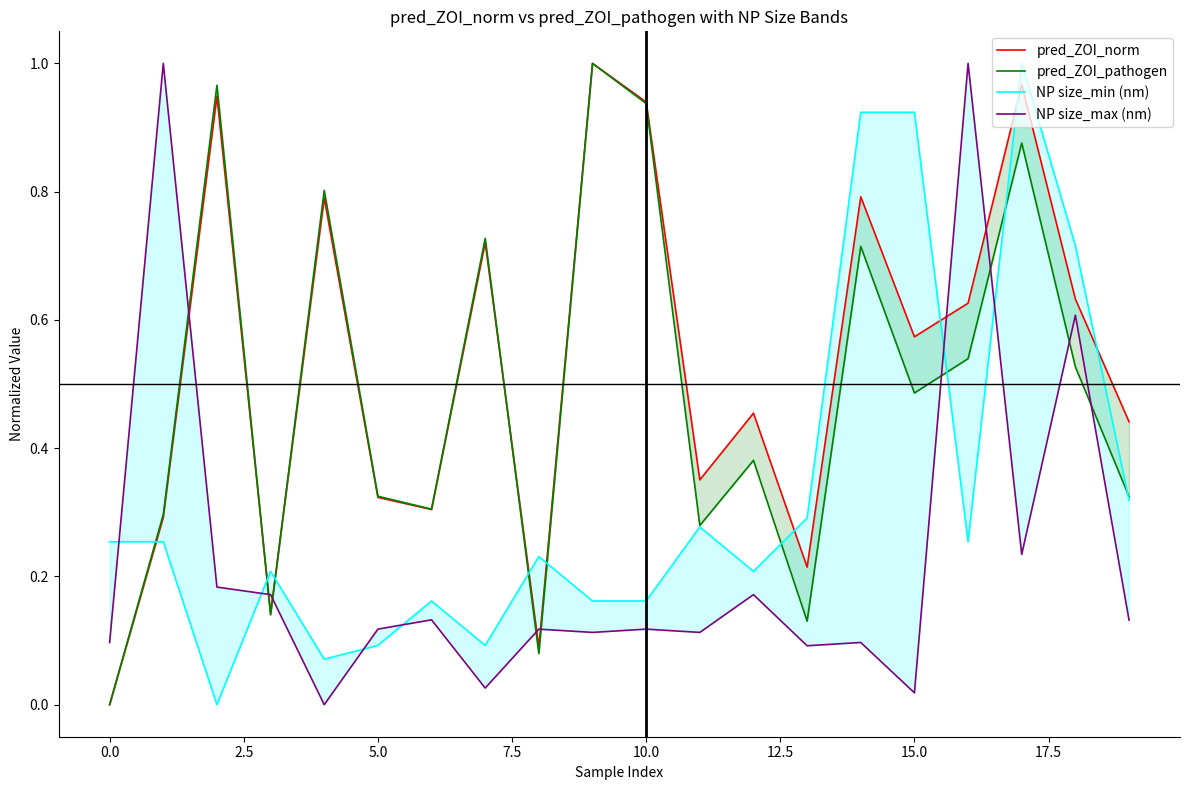

Rank the series at 17 from highest to lowest value.

NP size_min (nm), pred_ZOI_norm, pred_ZOI_pathogen, NP size_max (nm)